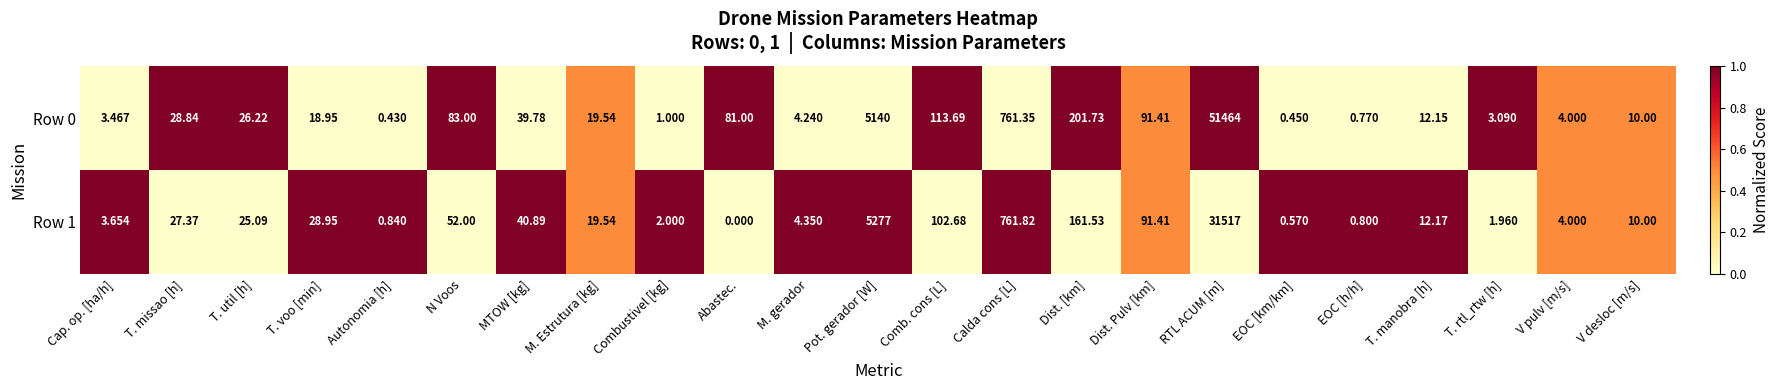

Between Autonomia [h] and Calda cons [L], which series saw the biggest shift?

Row 1